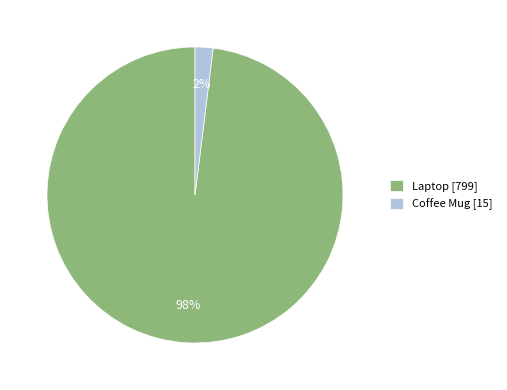

True or false: Laptop accounts for 98% of the total.

True